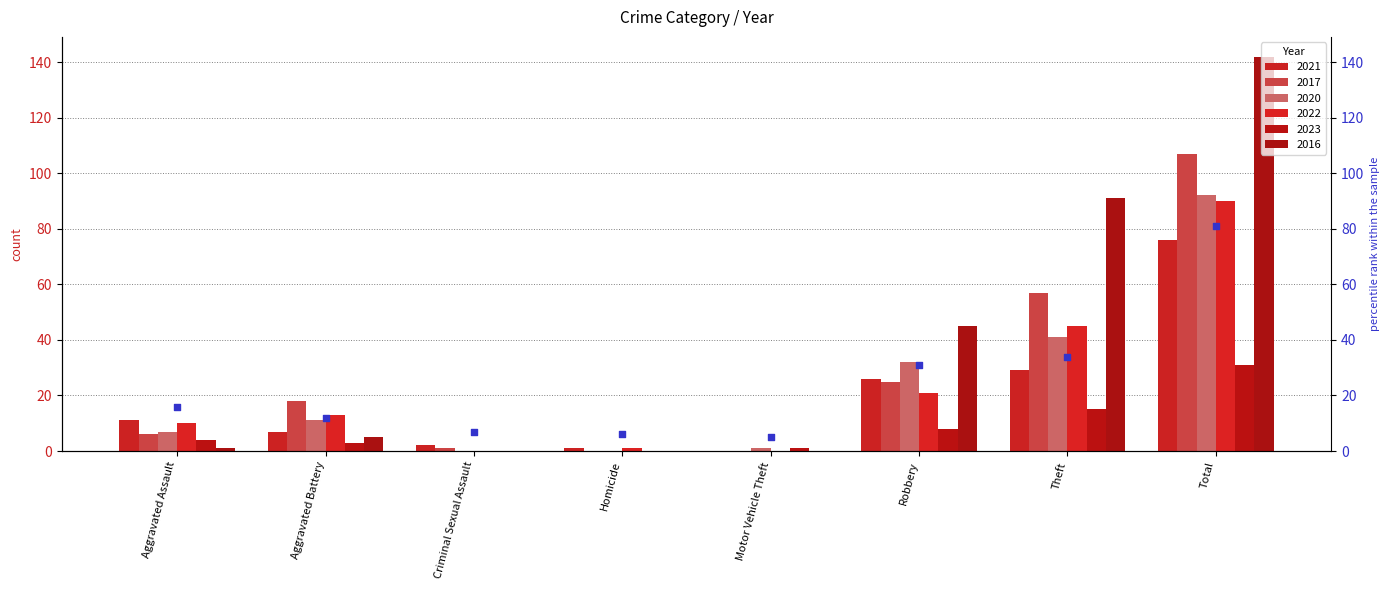

At which category is the sum across all series the highest?

Total